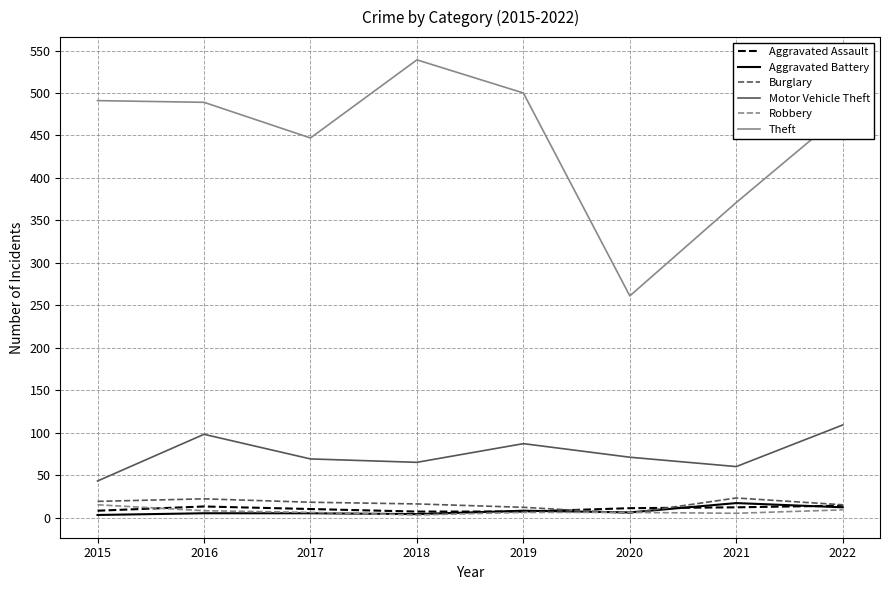

True or false: Theft and Burglary intersect in this chart.

False